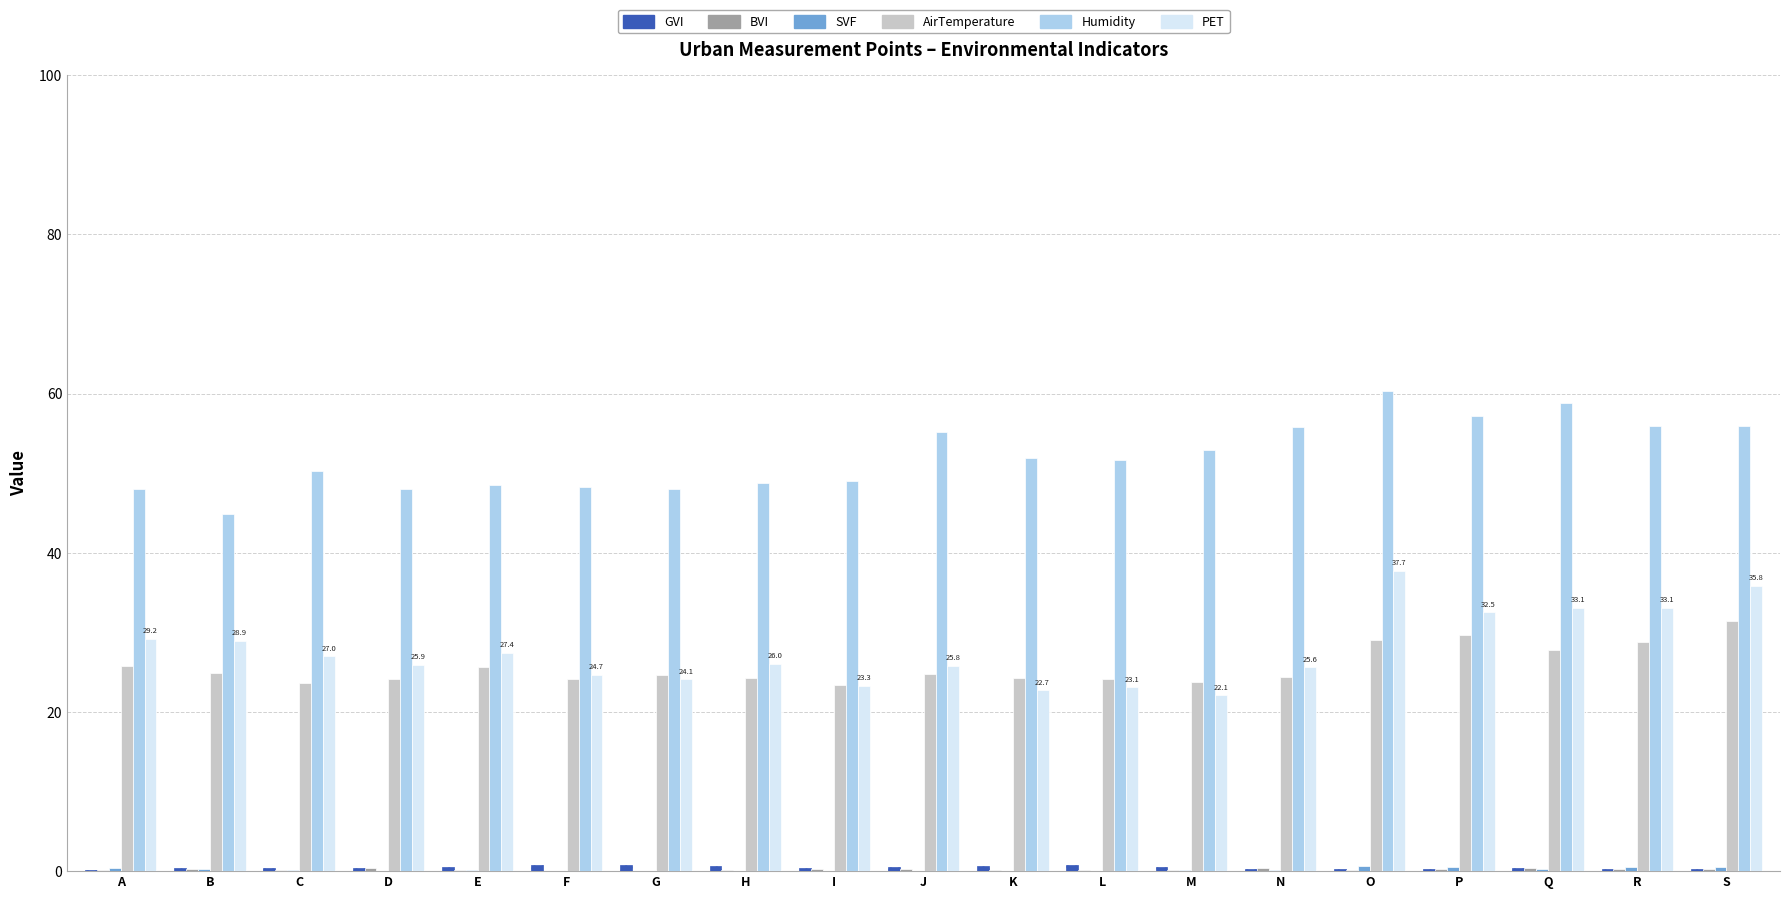

Which series has the largest total across all categories?

Humidity